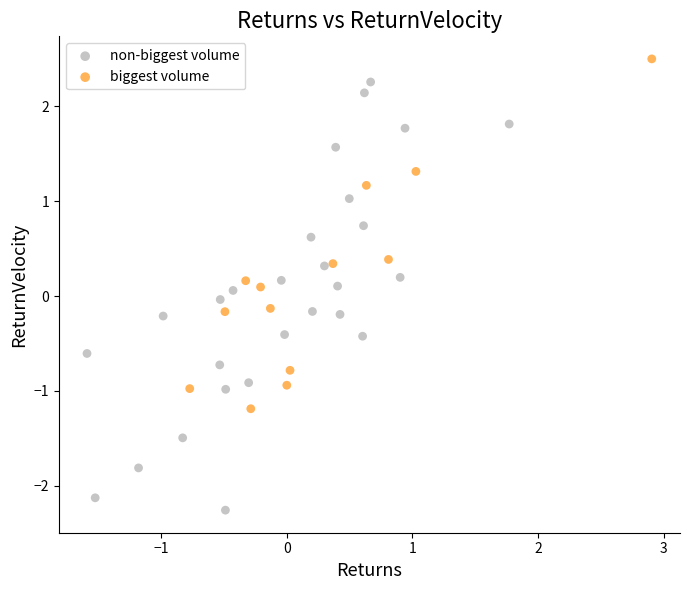

Which series has the widest spread of Y values?

non-biggest volume